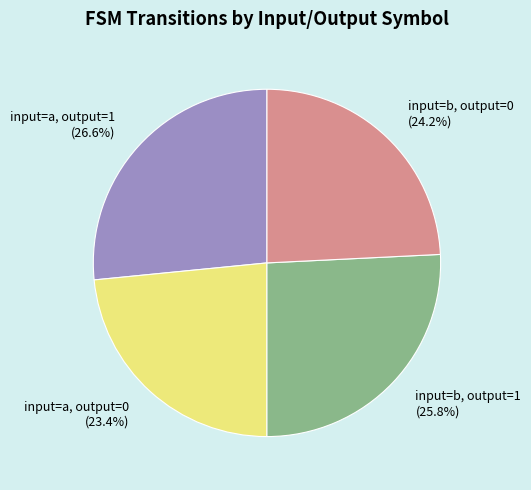

What percentage is the input=a, output=1 slice, to the nearest percent?

27%